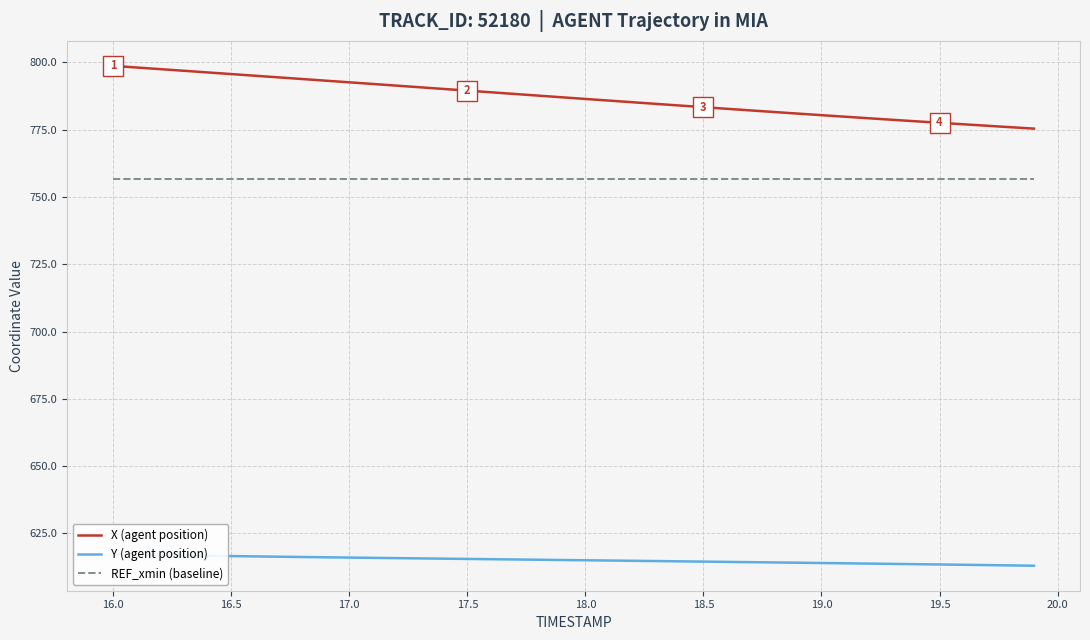

True or false: REF_xmin (baseline) and X (agent position) intersect in this chart.

False